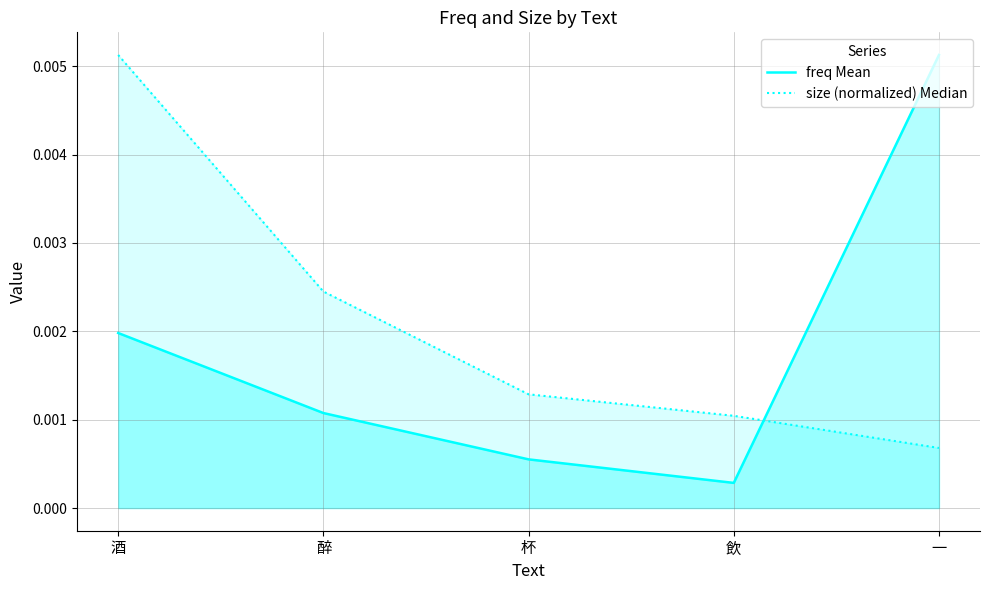

Is the value of size (normalized) Median at 一 greater than the value of freq Mean at 酒?

No